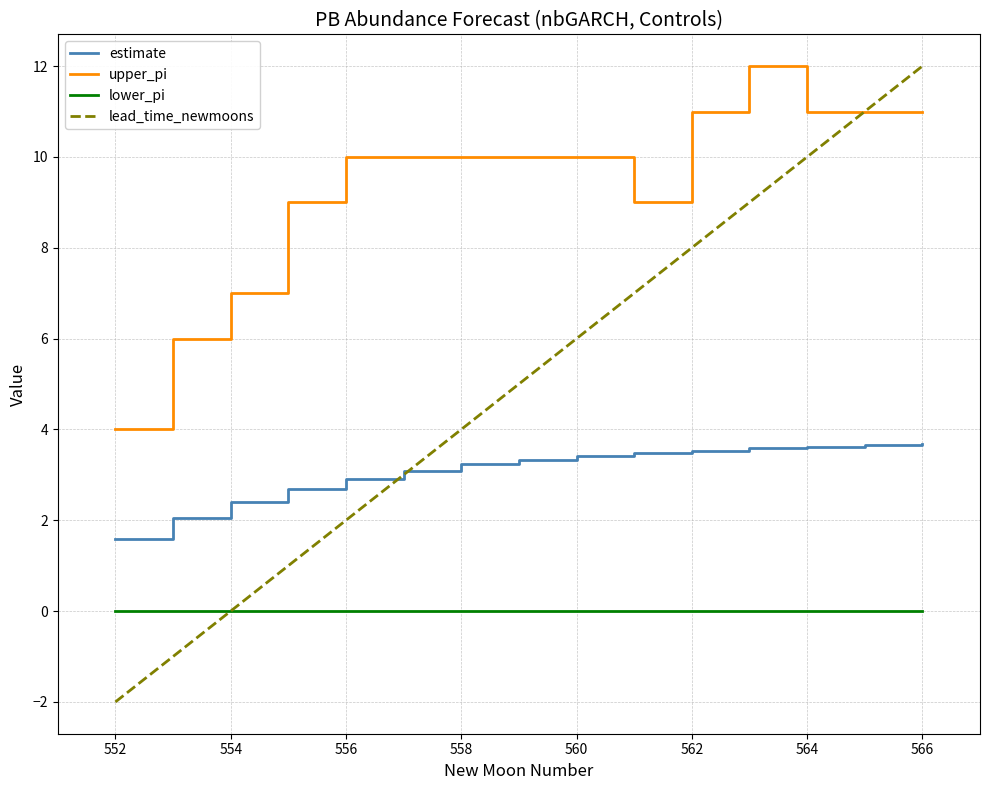

How many lines are shown in the chart?

4